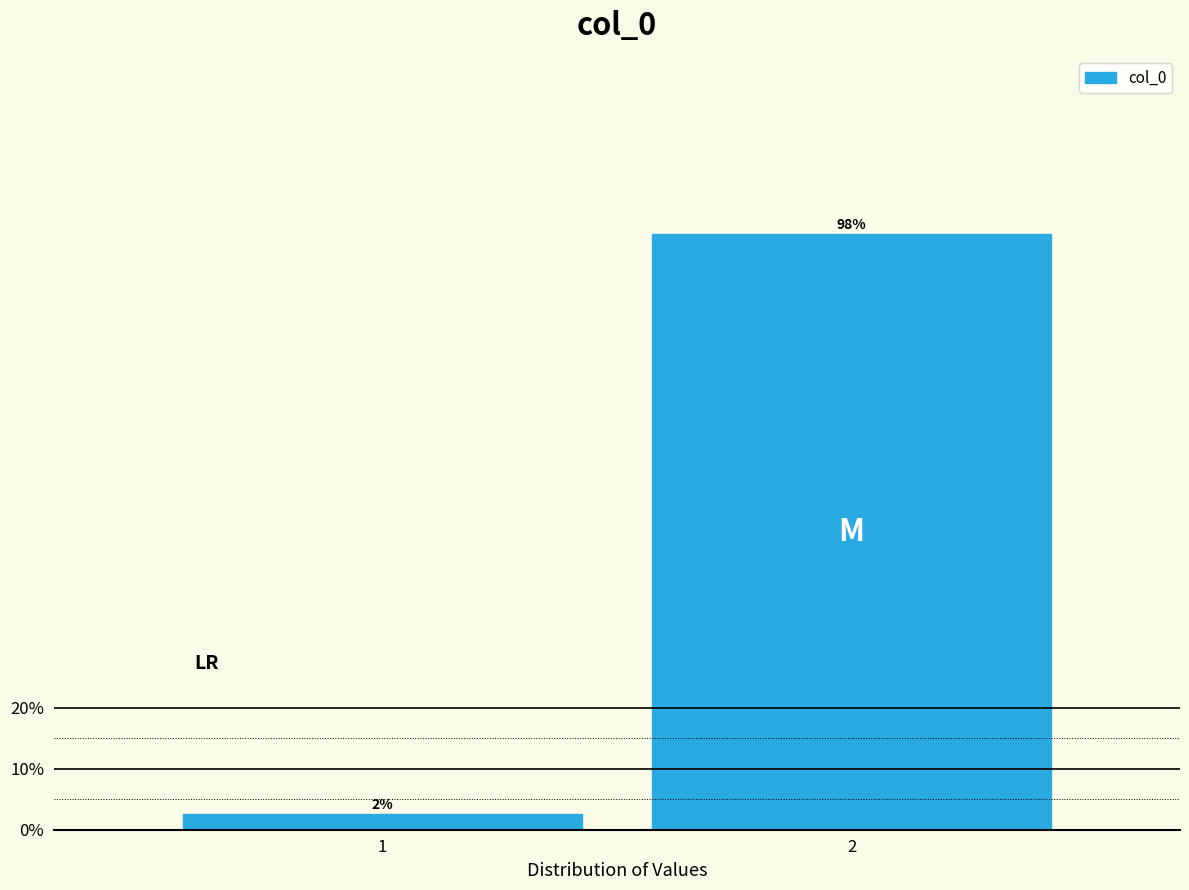

Are the bars horizontal?

No